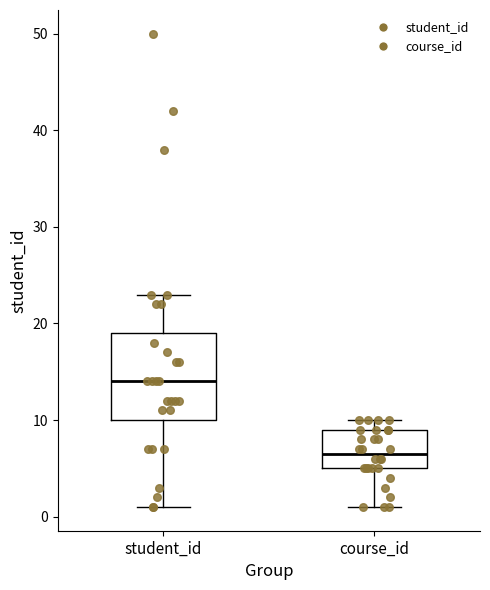

Comparing the boxes themselves (not the whiskers), which one is the tallest?

student_id